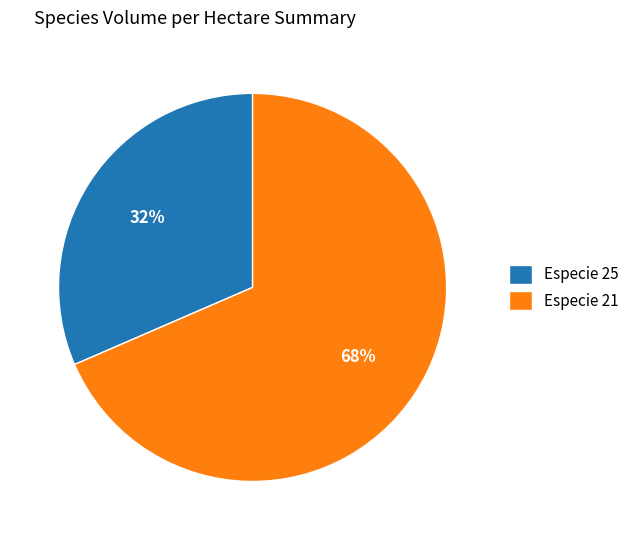

Do Especie 25 and Especie 21 together represent more than half of the pie?

Yes